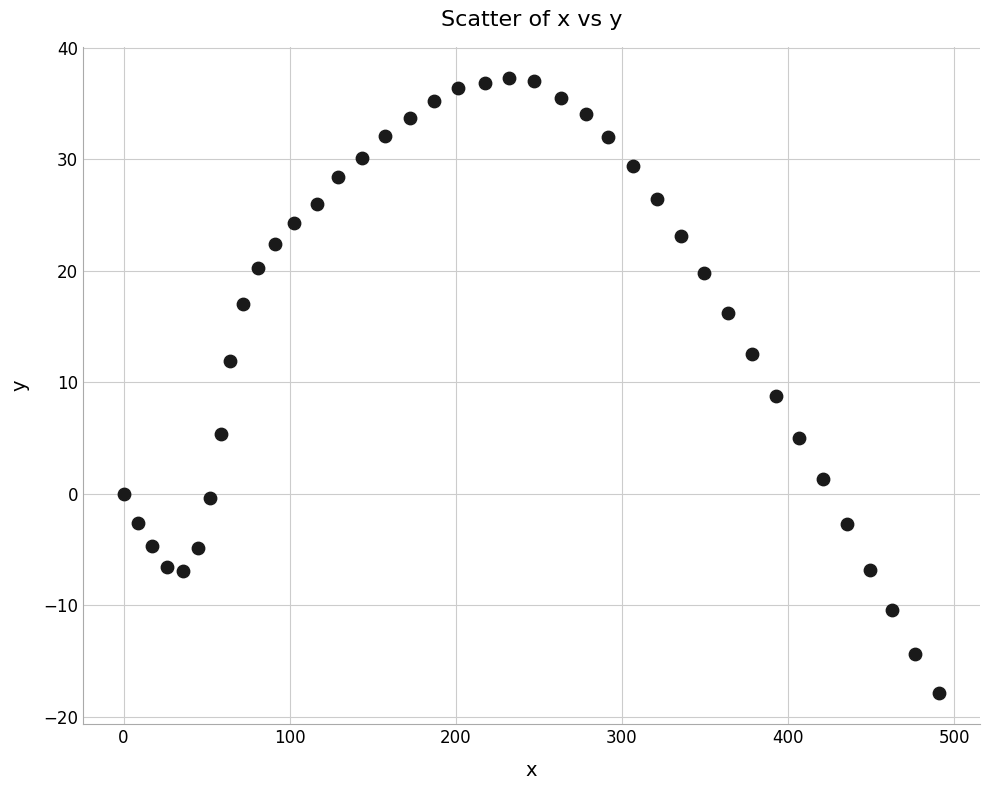

What is the range of X values (max minus min)?

491.0